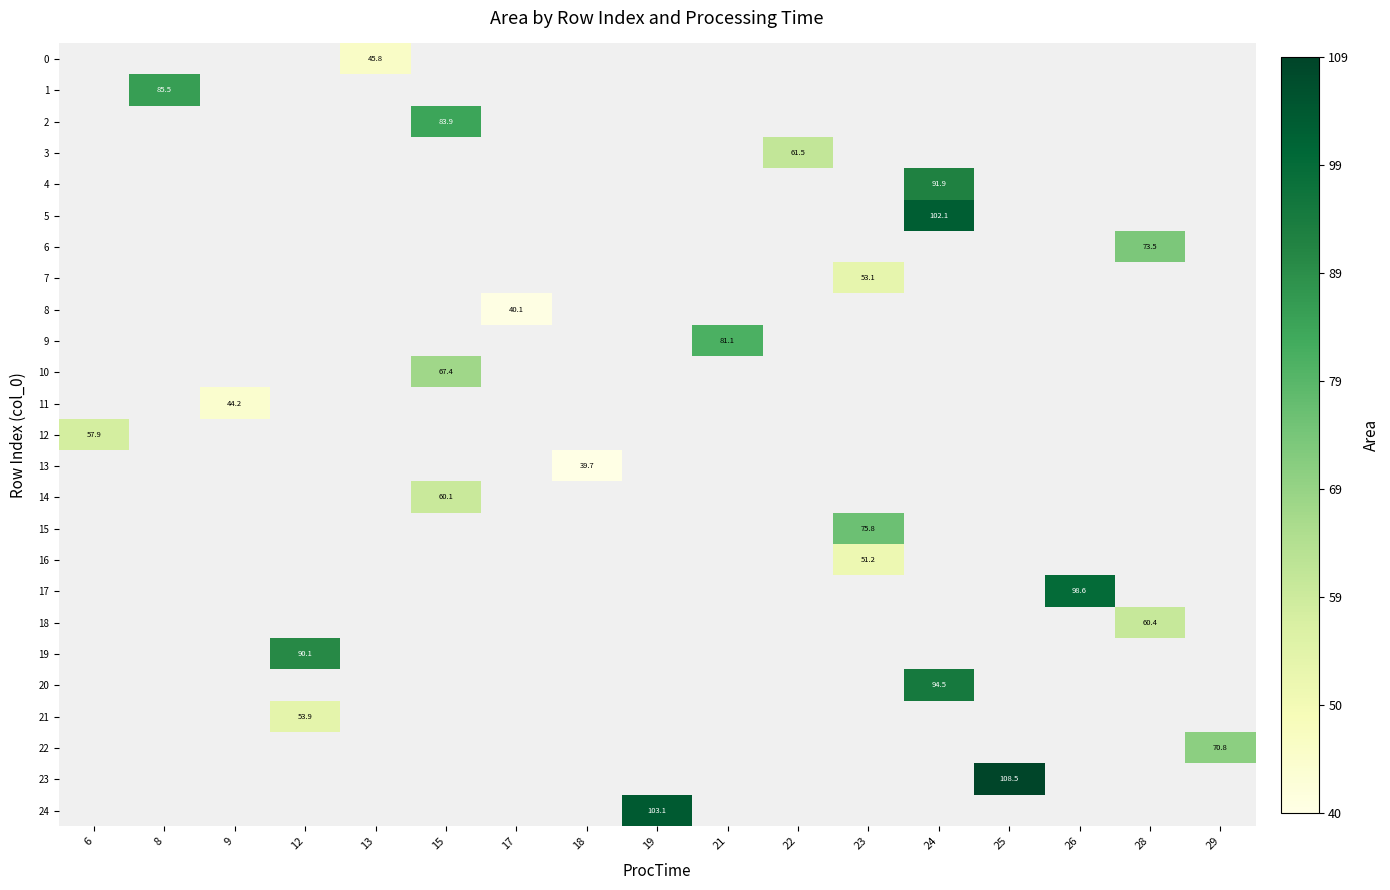

What is the smallest value displayed?

39.7